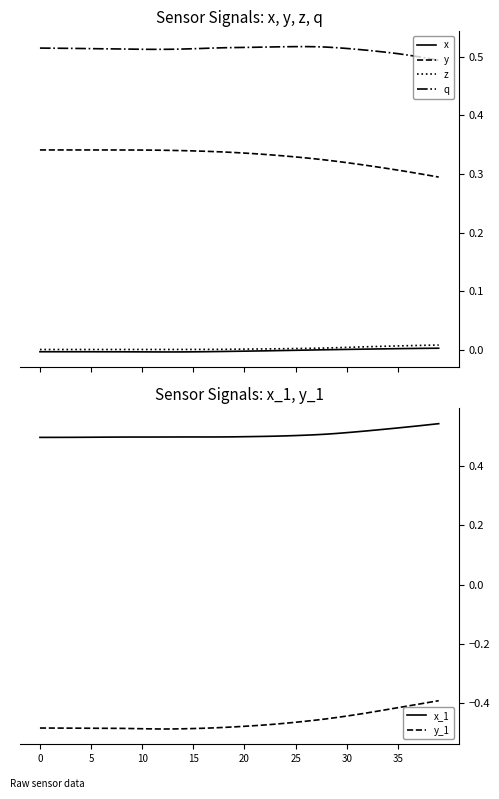

Which series has the largest total across all categories?

q